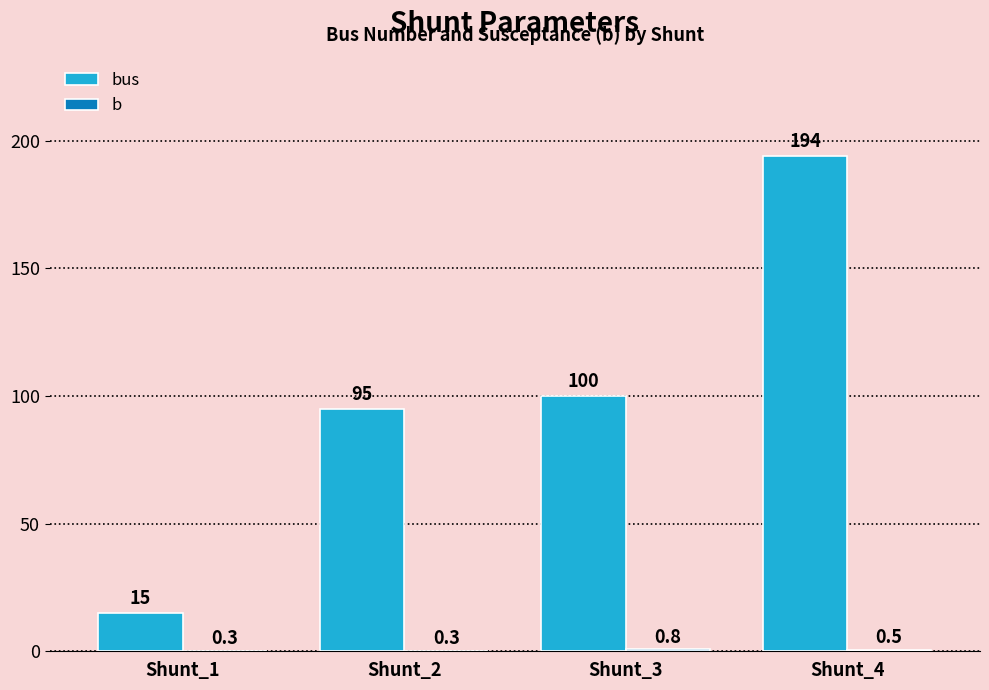

What is the maximum value shown in the chart?

194.0